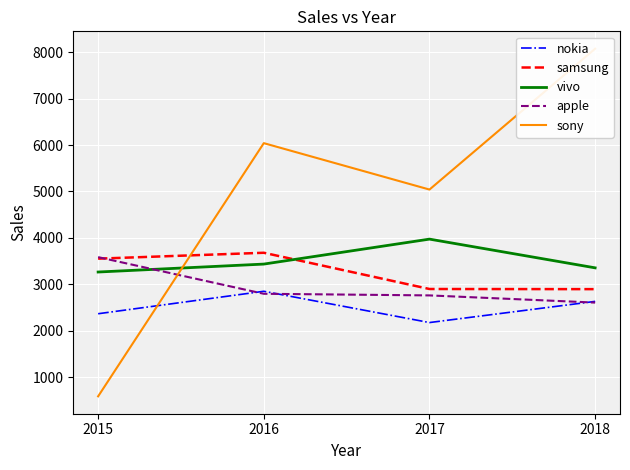

True or false: sony and nokia cross at least once.

True